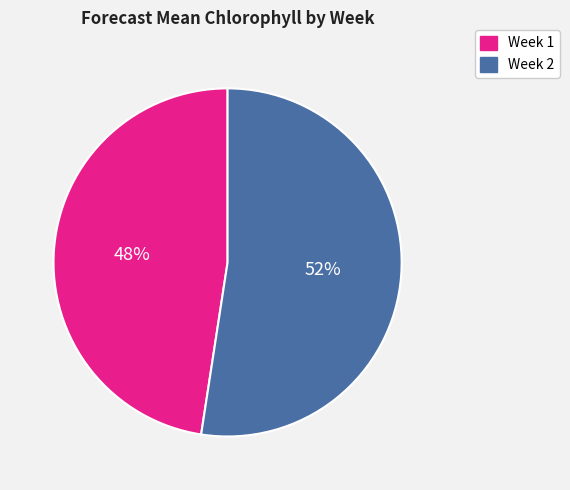

What percentage is the Week 1 slice, to the nearest percent?

48%